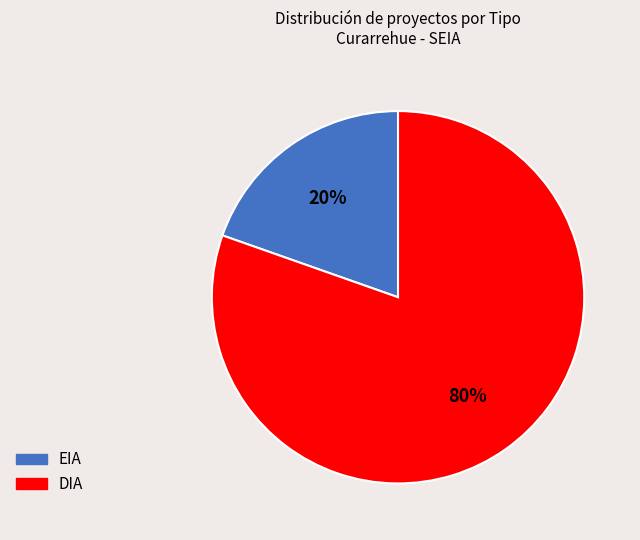

Approximately how many times larger is the value at EIA compared to DIA?

0.2